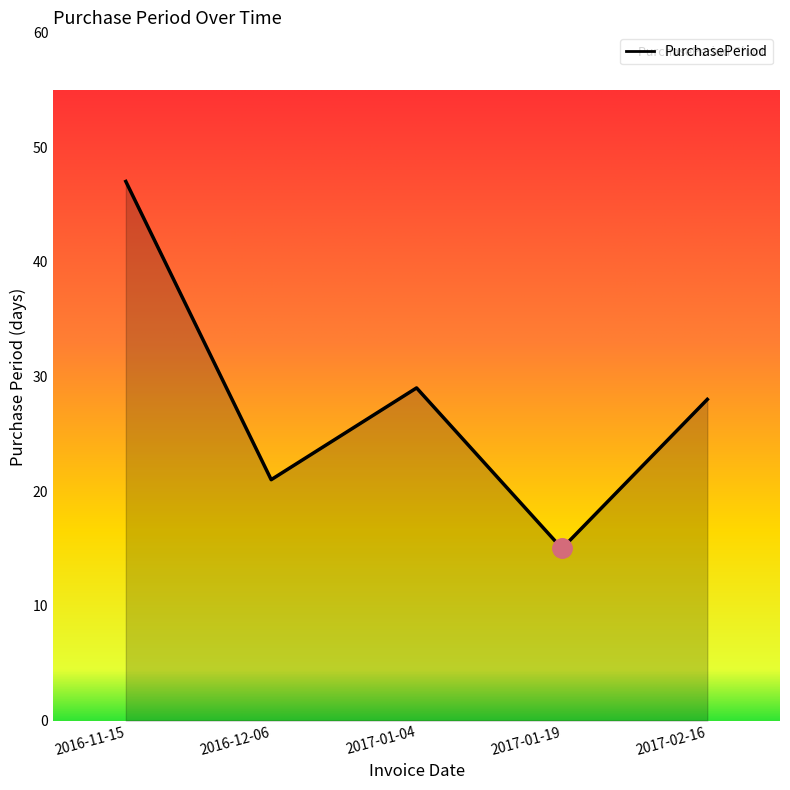

Reading left to right, what are all the values shown in this chart?

2016-11-15=47	2016-12-06=21	2017-01-04=29	2017-01-19=15	2017-02-16=28